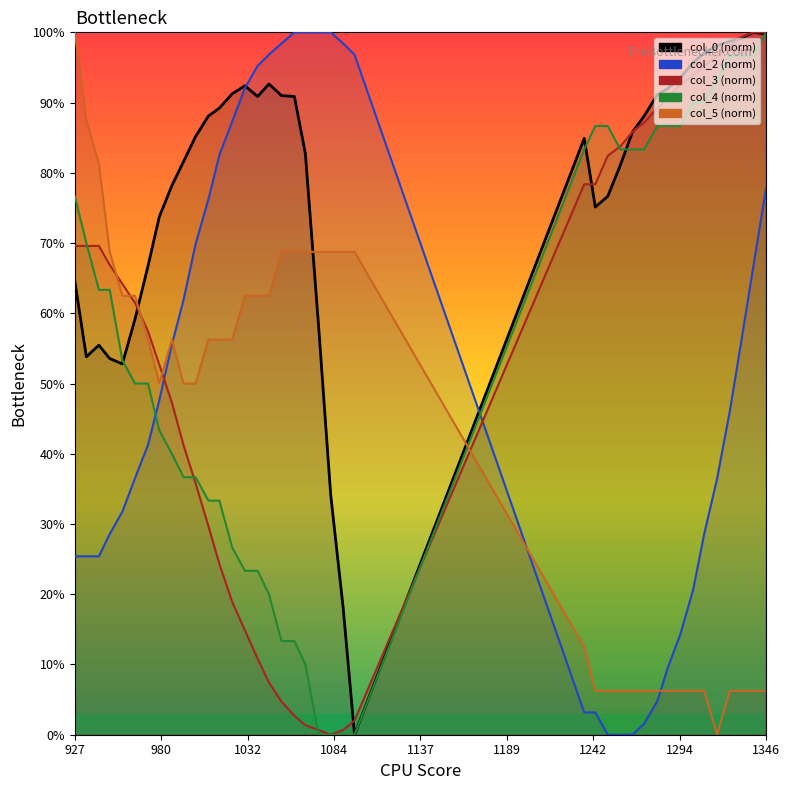

Which series has the largest total across all categories?

col_0 (norm)